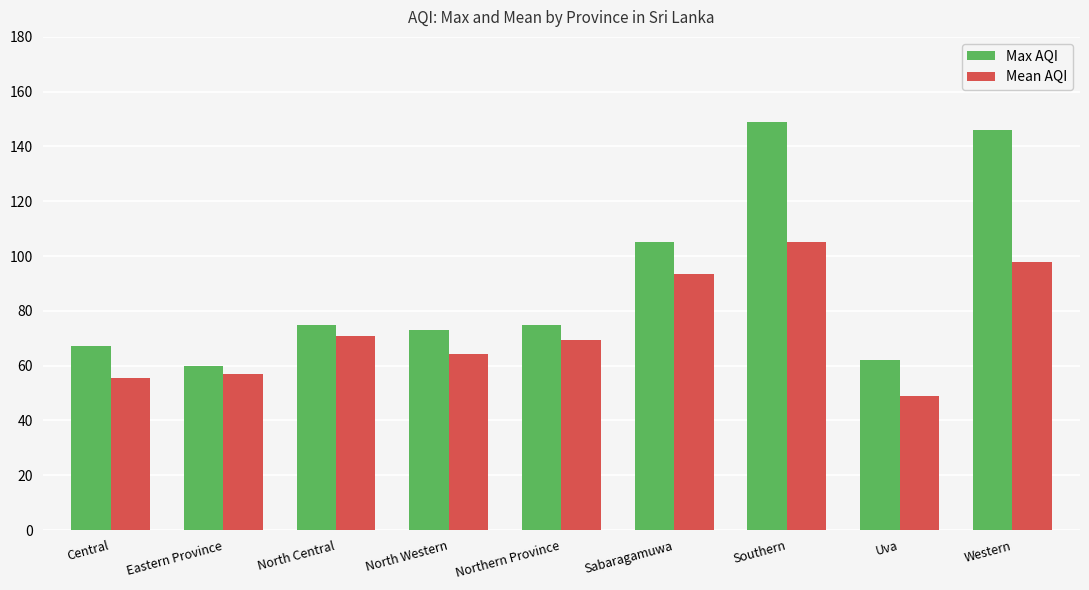

Which series has the widest spread of values?

Max AQI